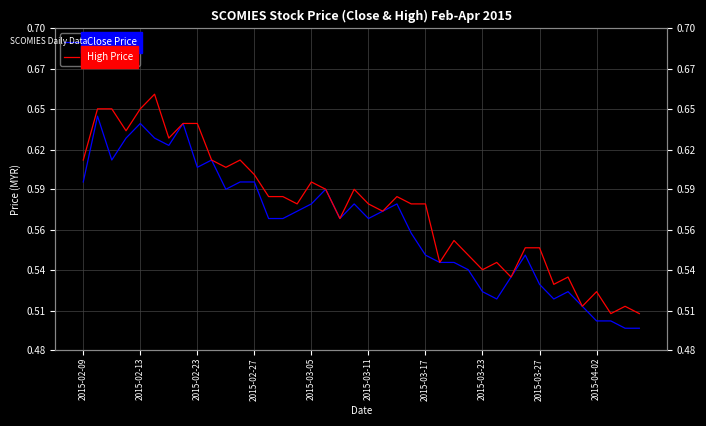

Rank the series by their maximum value, from lowest to highest.

Close Price, High Price